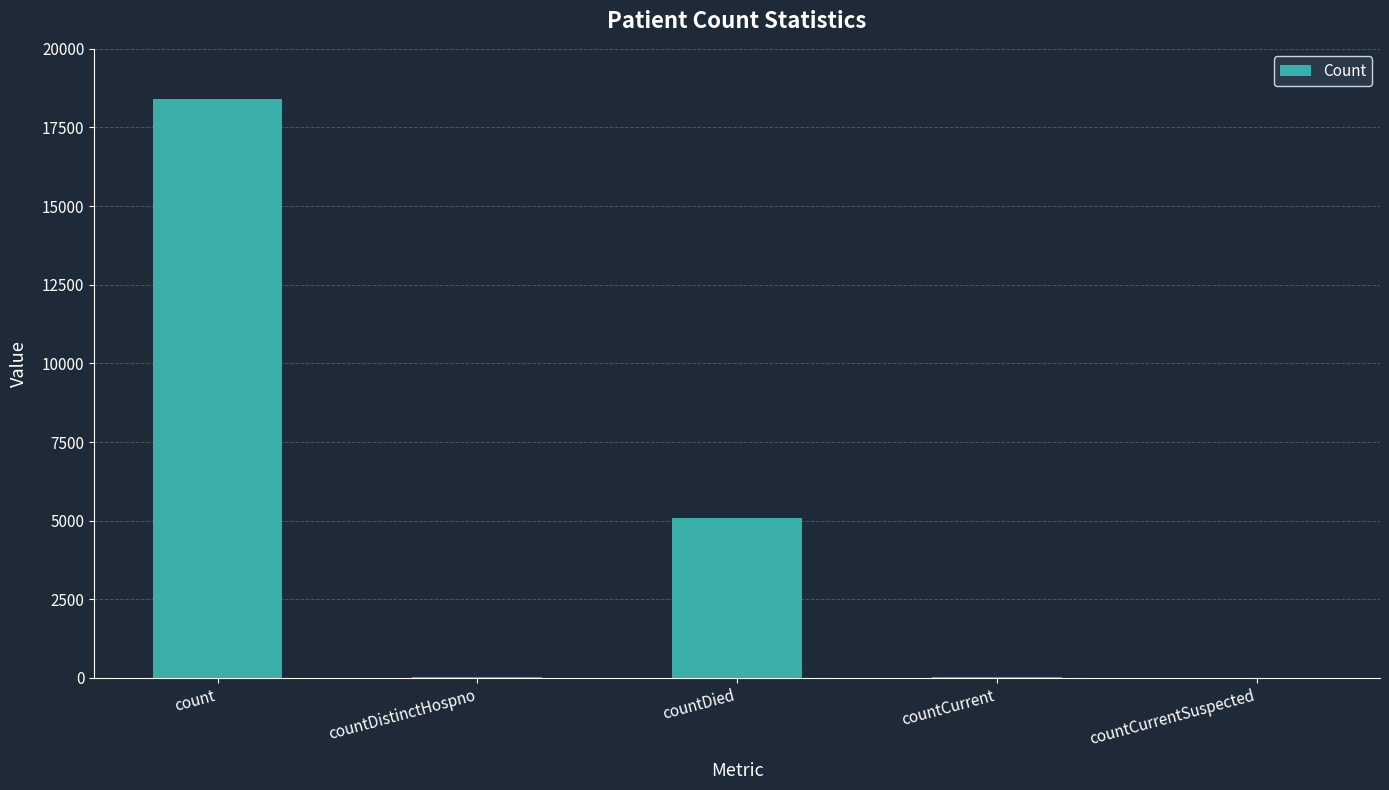

At which category does the chart reach its peak across all series?

count